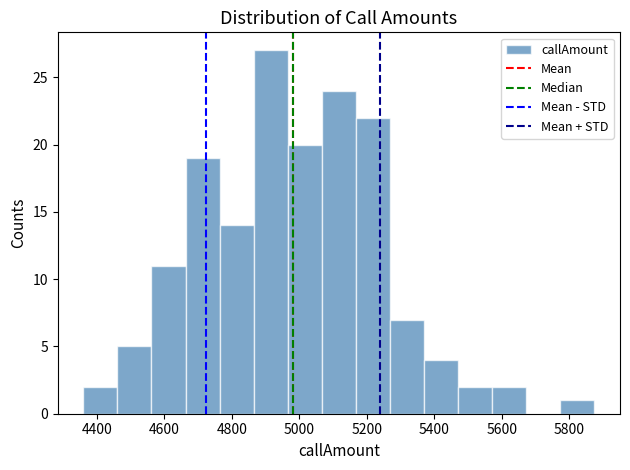

Over which range of the x-axis is the bar tallest?

4860 to 4960